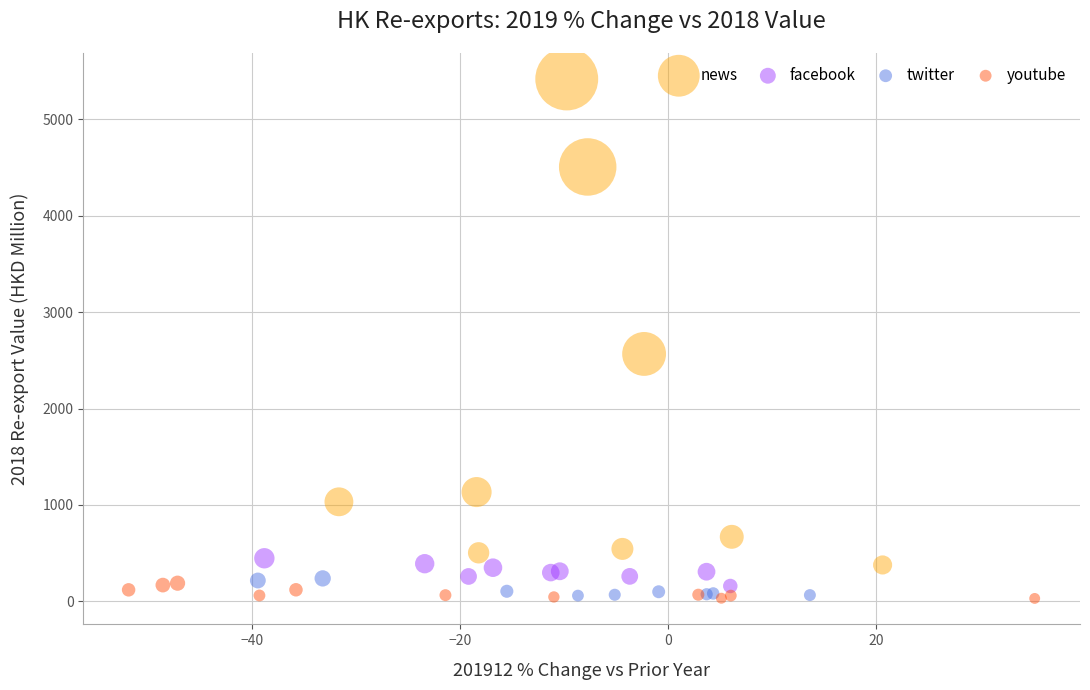

Which series reaches the maximum Y coordinate?

news